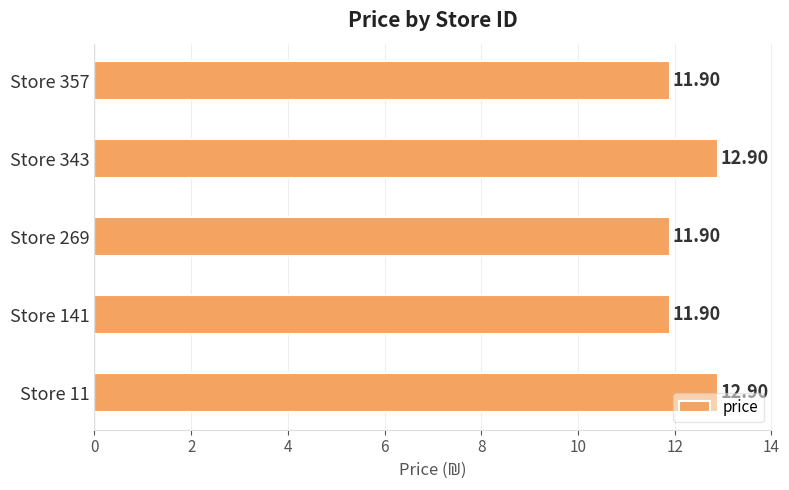

Approximately how many times larger is the value at Store 357 compared to Store 11?

0.9